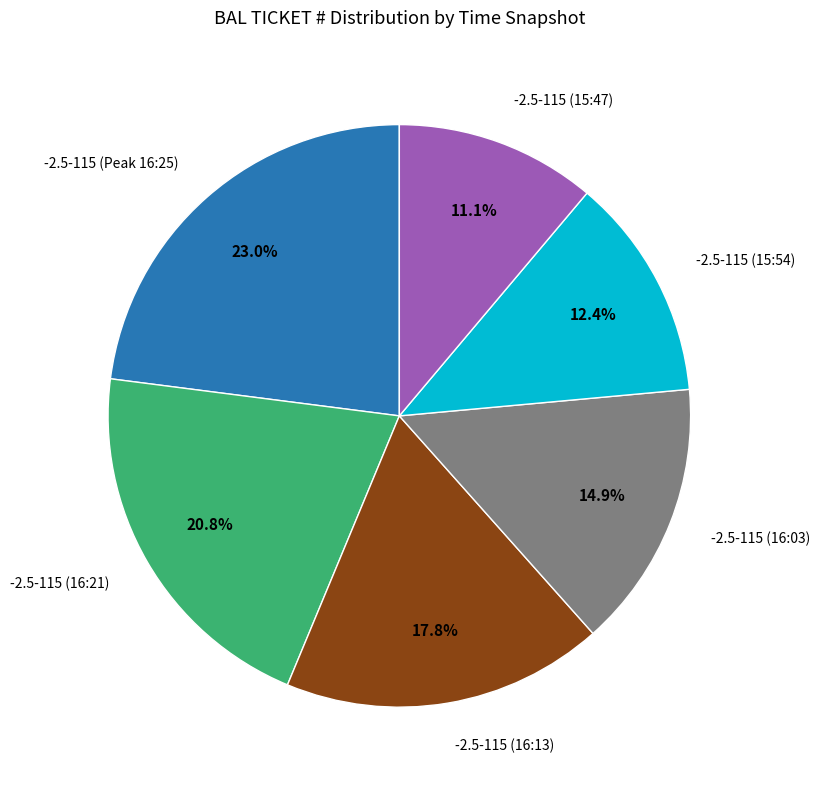

Is there a majority slice in this chart?

No